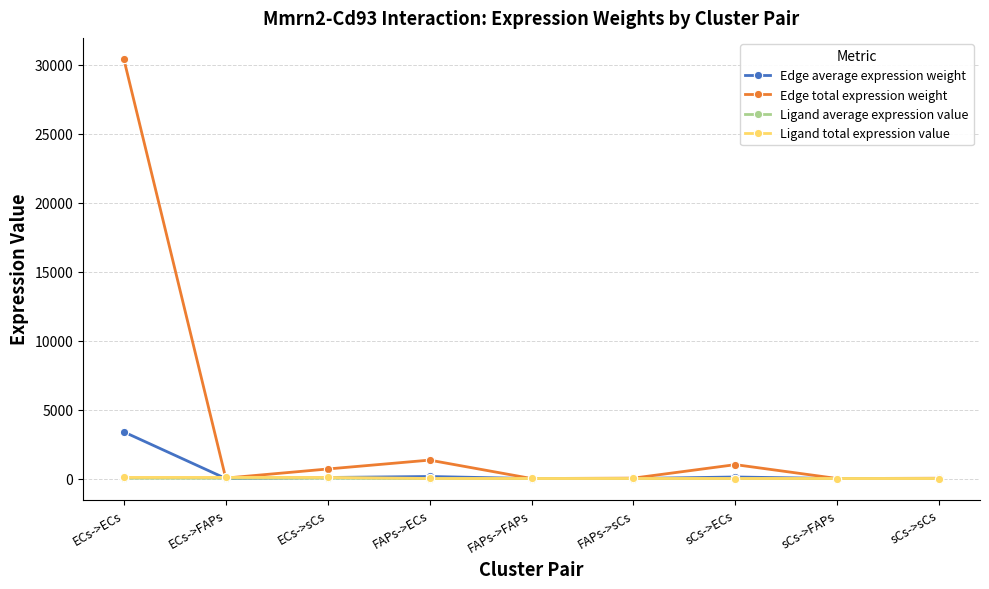

What is the label of the 5th point from the right?

FAPs->FAPs